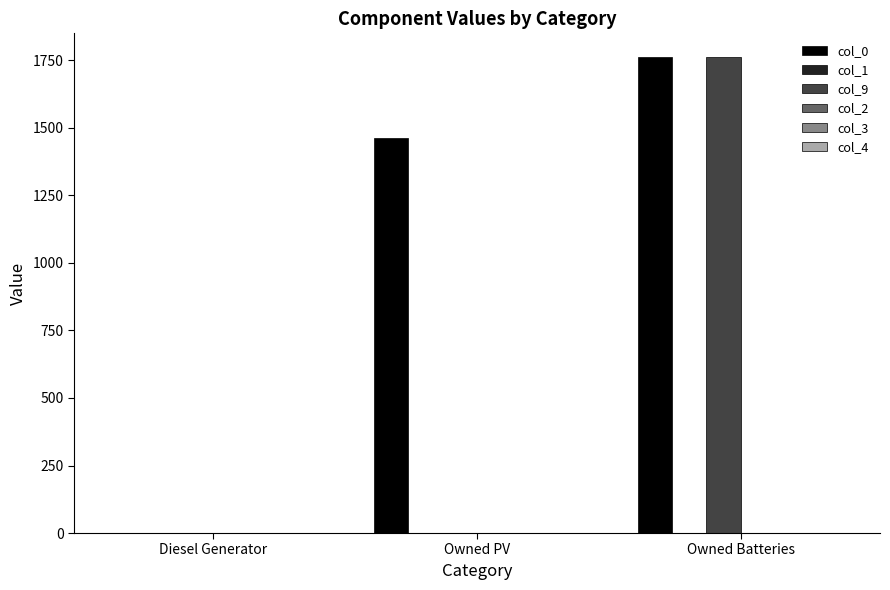

How many series are shown in this chart?

2